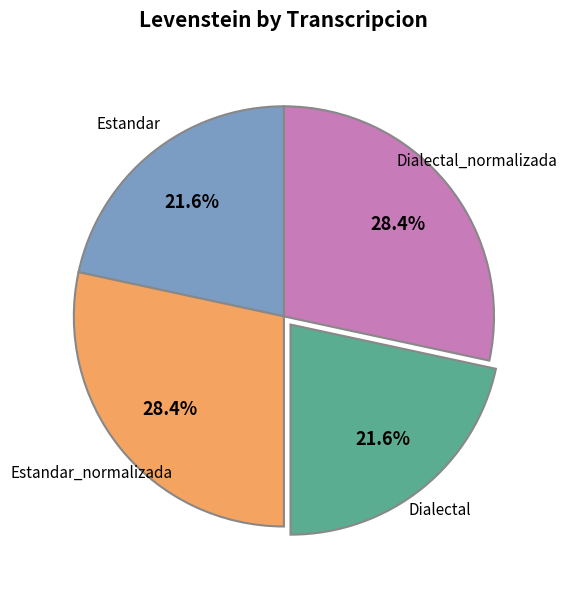

Is there any slice that represents more than half of the pie?

No